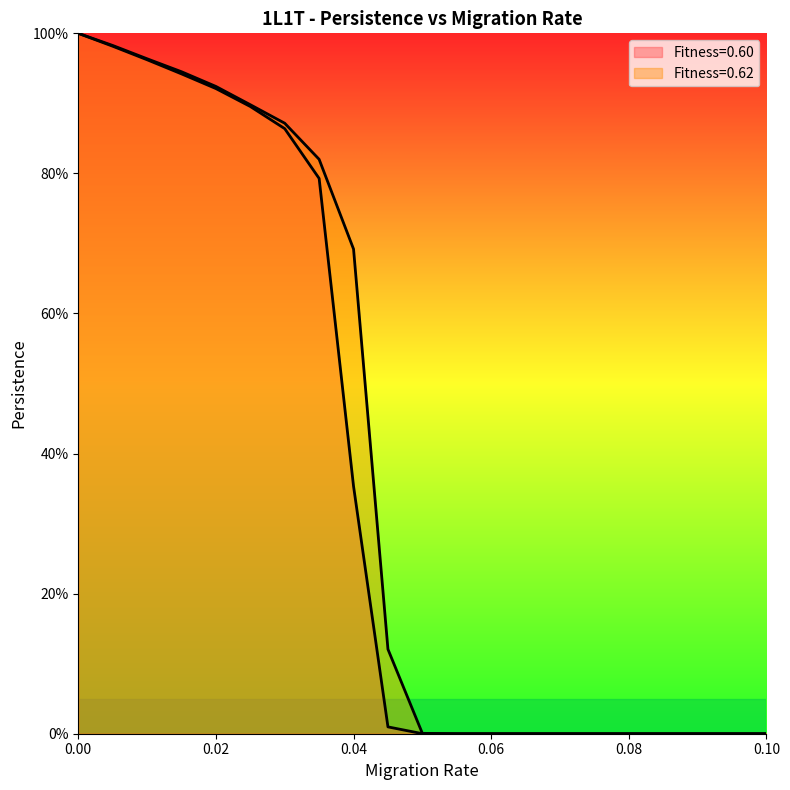

At which label does Fitness=0.62 reach its minimum?

0.055